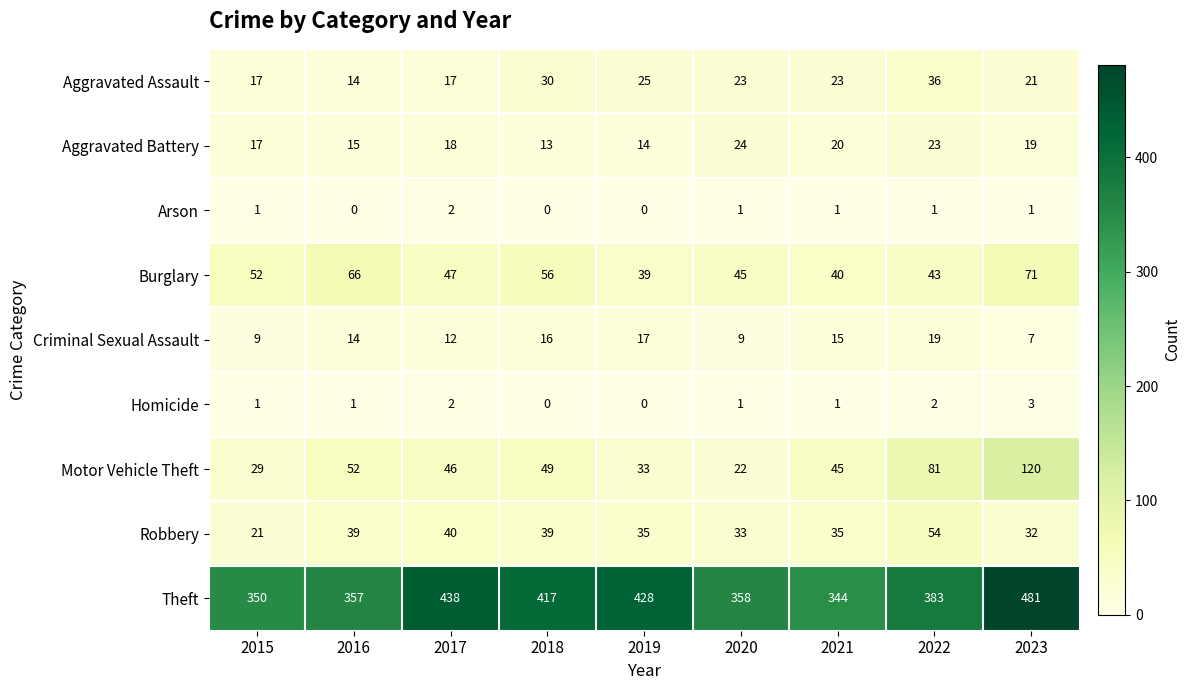

What value does the Theft series have at 2023, to the nearest 10?

480